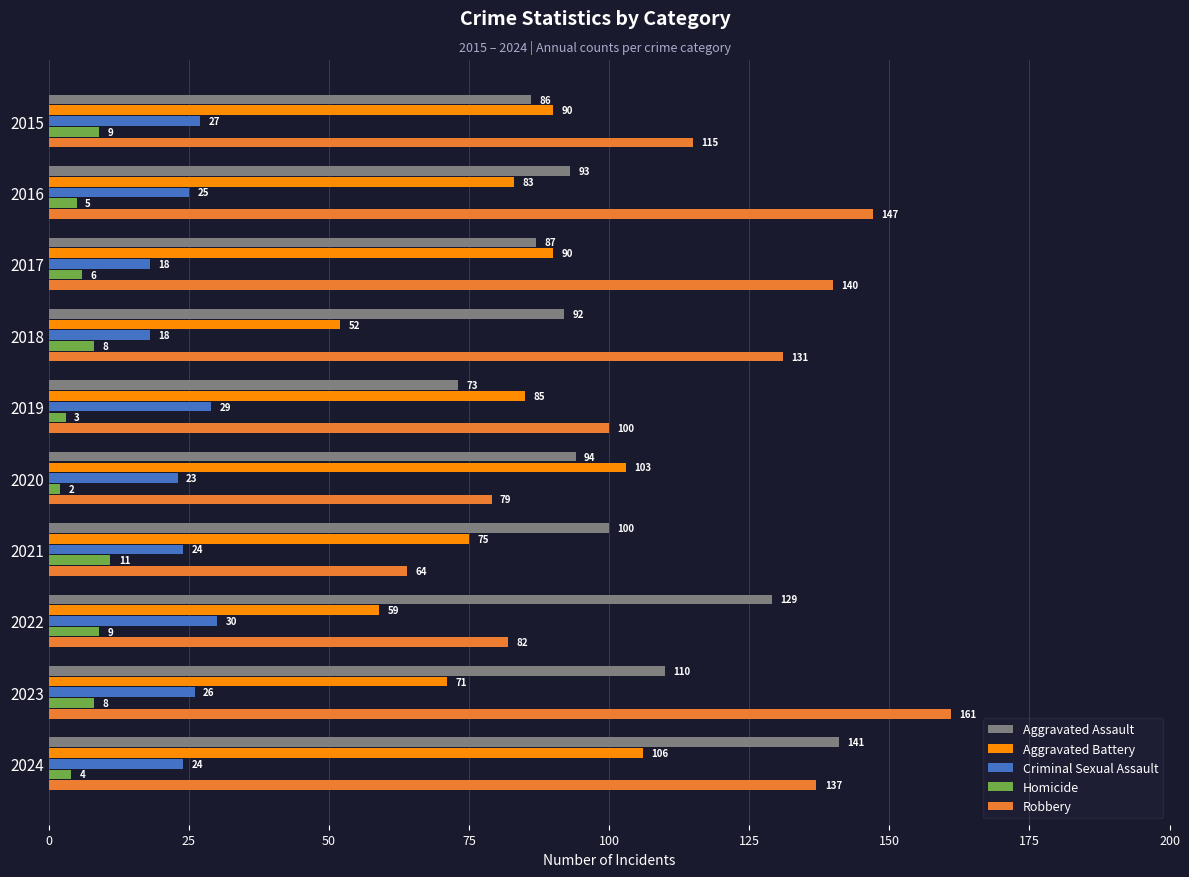

What is the maximum value shown in the chart?

161